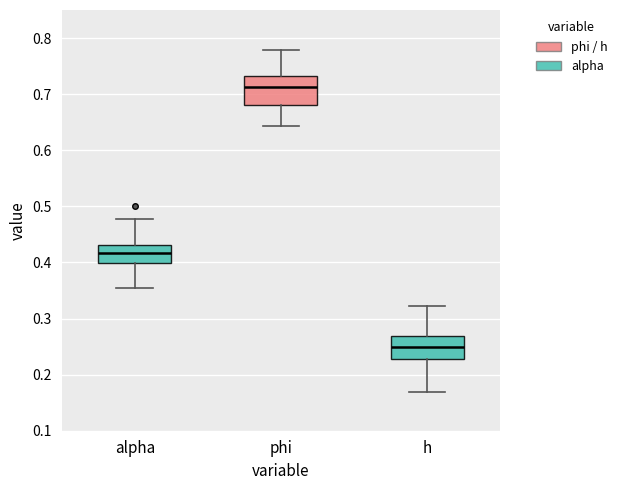

Which box's median line is the highest?

phi